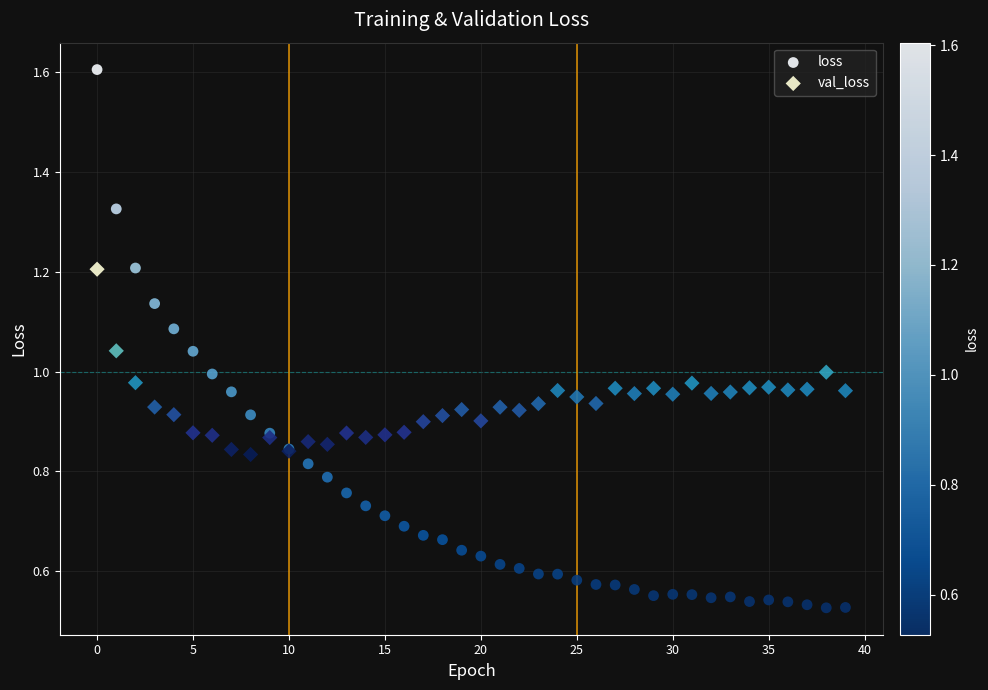

Which series reaches the maximum Y coordinate?

loss